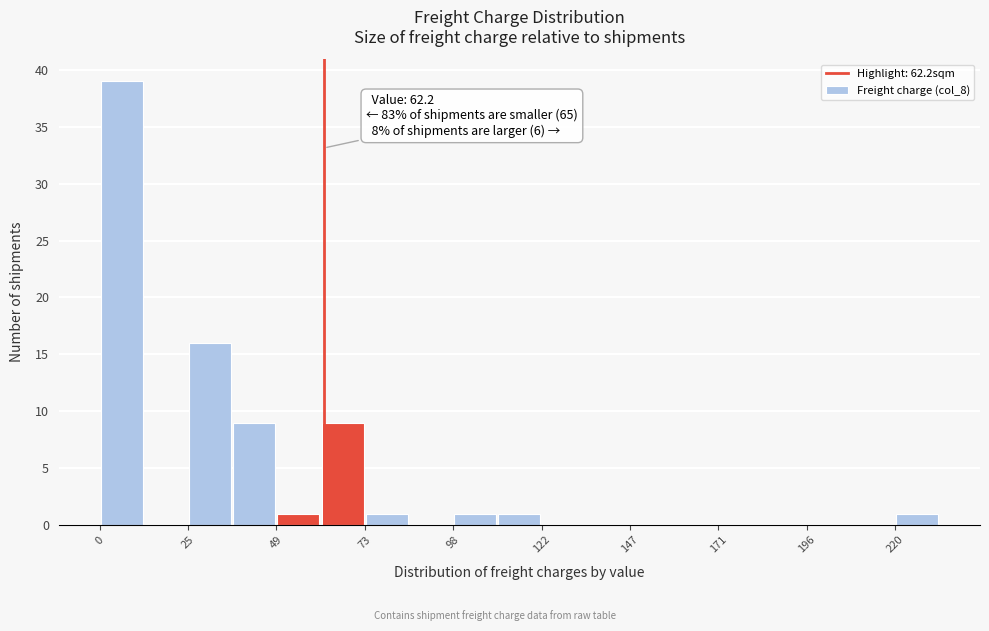

Read against the x-axis, roughly where is the centre of the tallest bar?

5